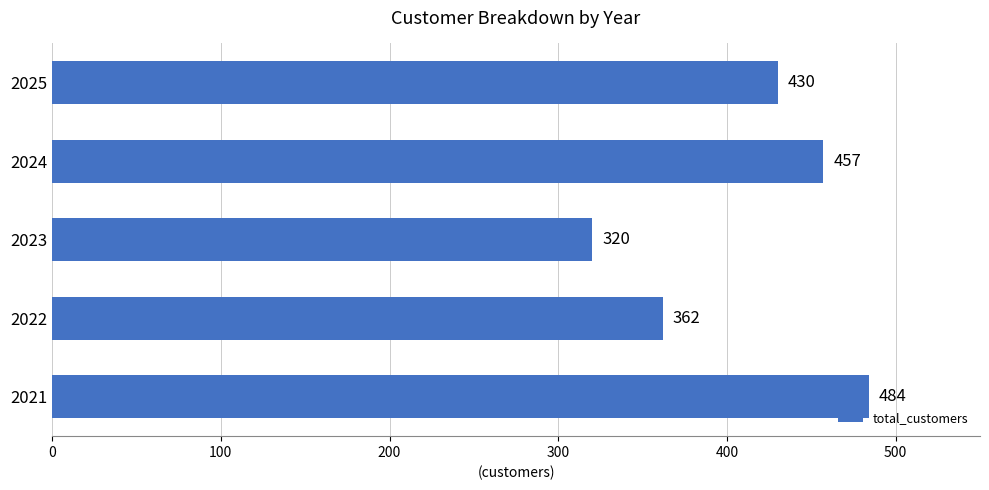

What is the change in value from 2023 to 2024?

+137